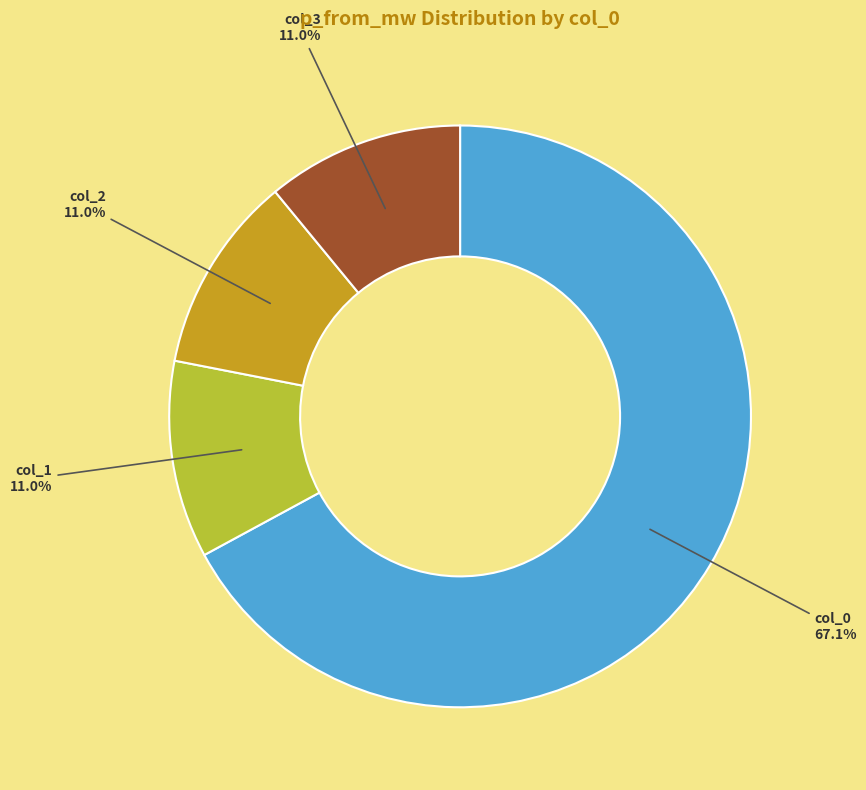

Is there a majority slice in this chart?

Yes